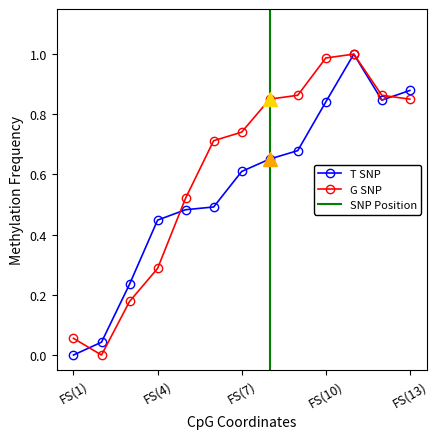

Is it true that T SNP equals 0.2 at FS(7)?

False